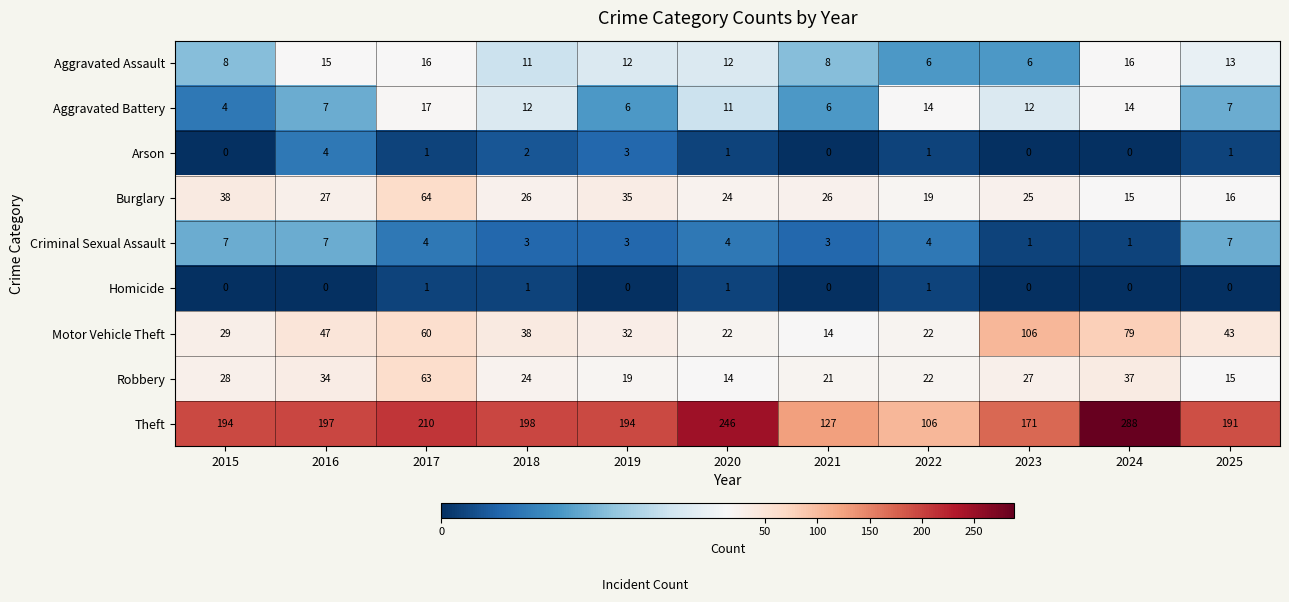

Which series changed the most between 2017 and 2021?

Theft